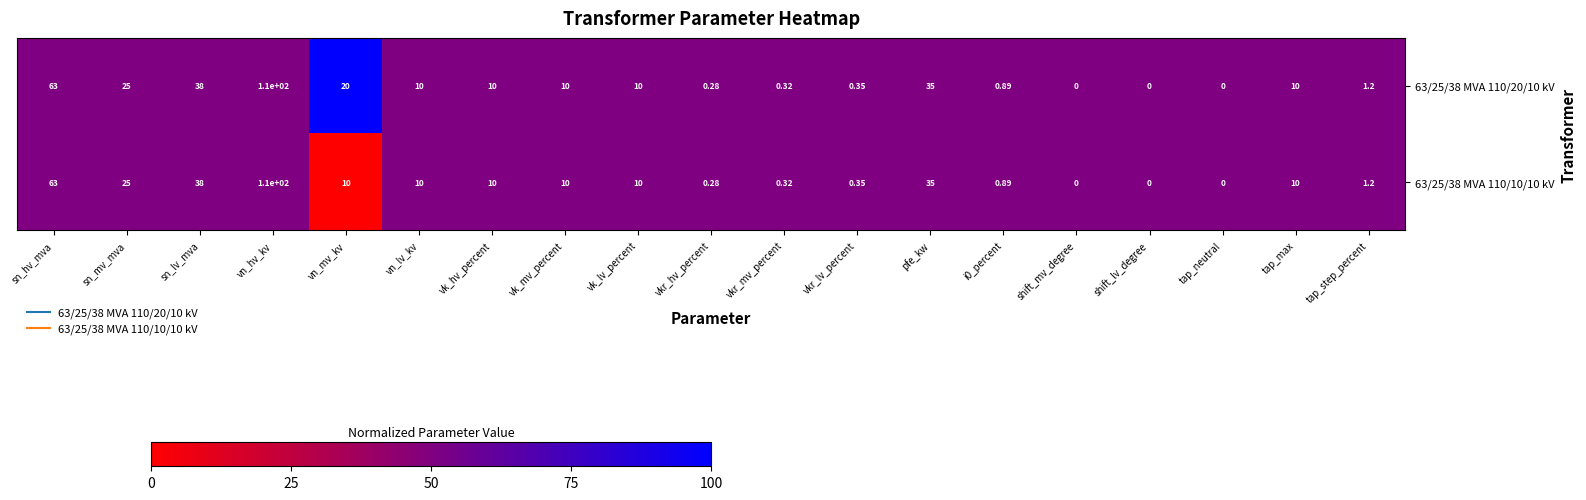

At how many categories does at least one series exceed 70?

1